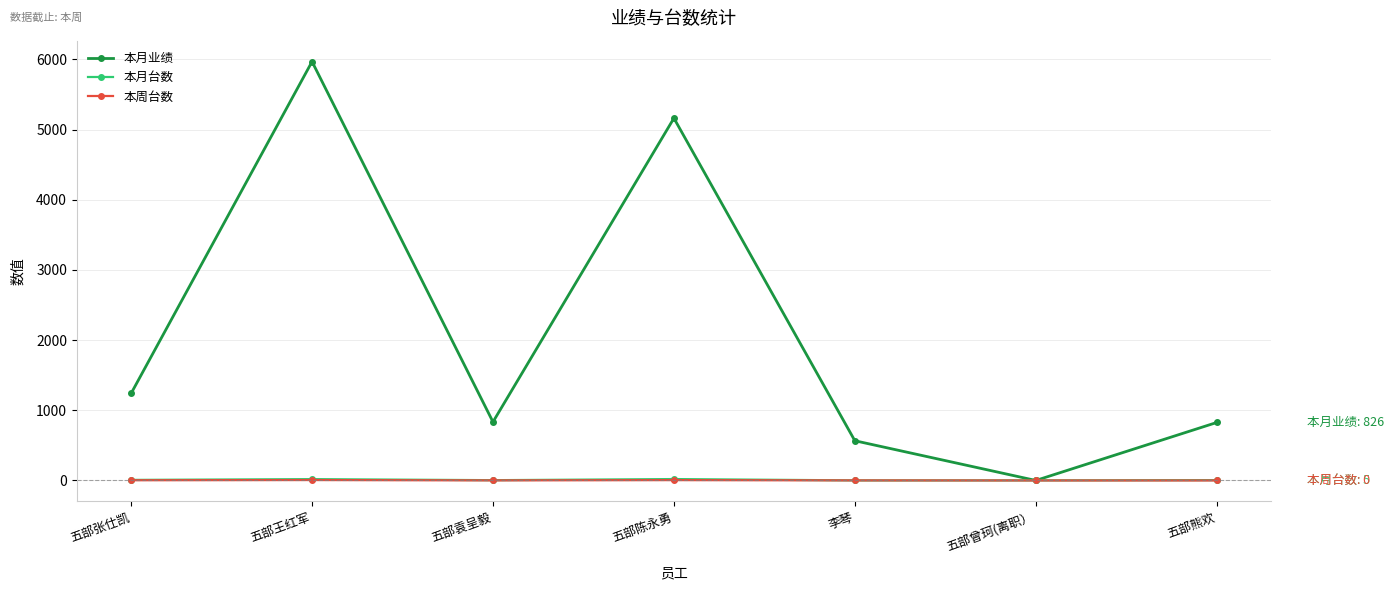

What is the value of the 本月台数 point at the 3rd from the left?

4